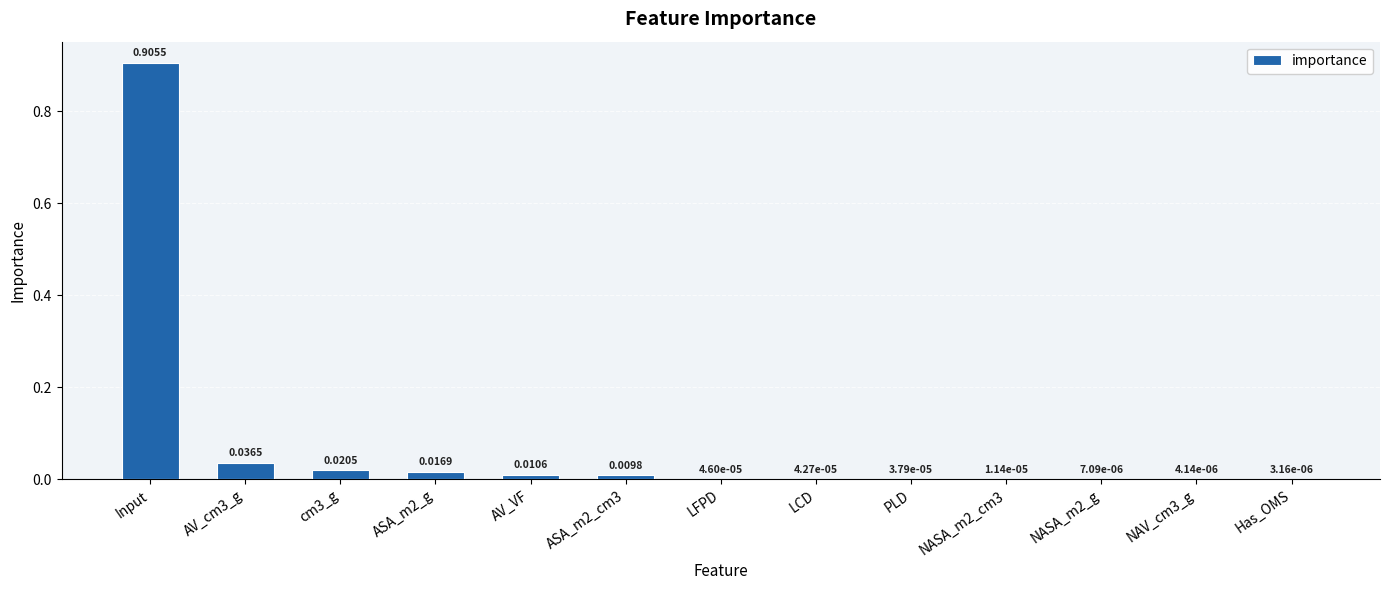

How many categories are shown in the chart?

13